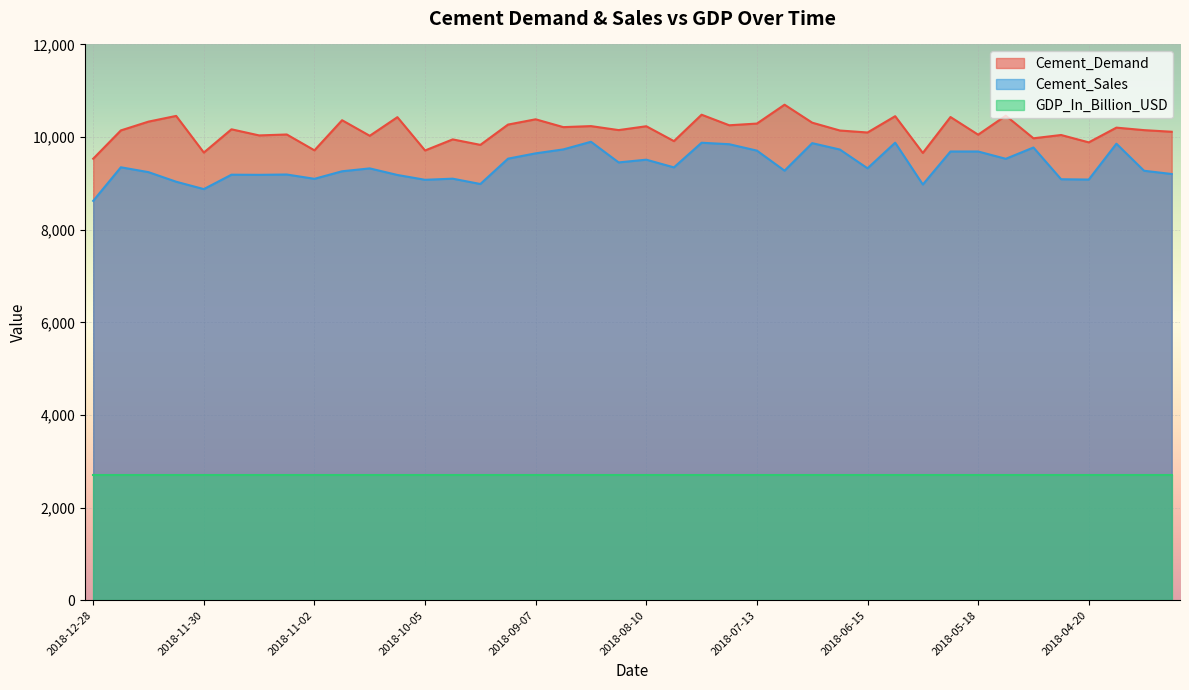

What is the spread (max minus min) of values at 2018-05-18?

7349.1